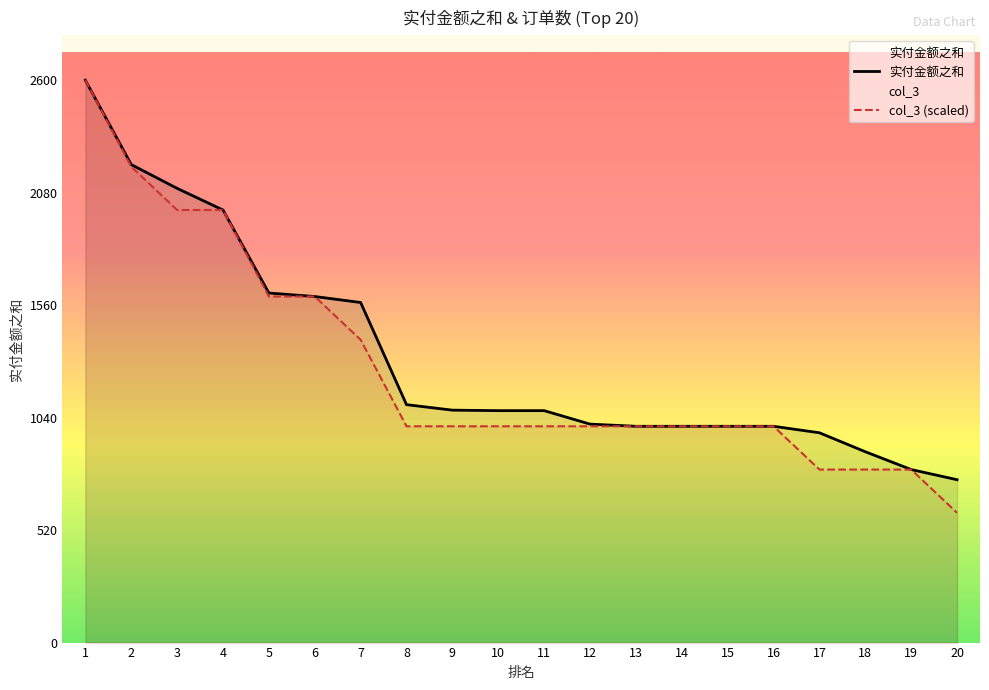

List the labels in order of 实付金额之和 value, smallest first.

20, 19, 18, 17, 13, 14, 15, 16, 12, 10, 11, 9, 8, 7, 6, 5, 4, 3, 2, 1